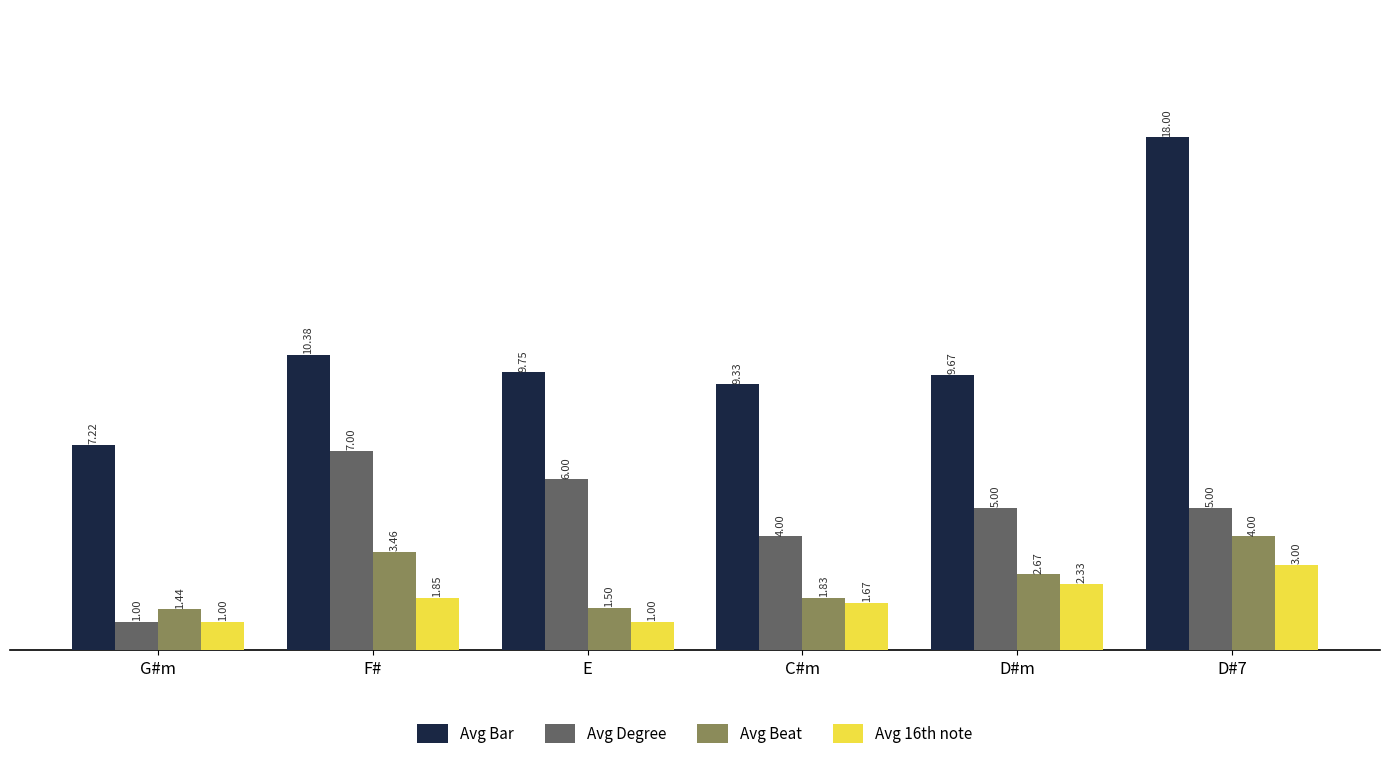

At C#m, list the series in order from smallest to largest.

Avg 16th note, Avg Beat, Avg Degree, Avg Bar